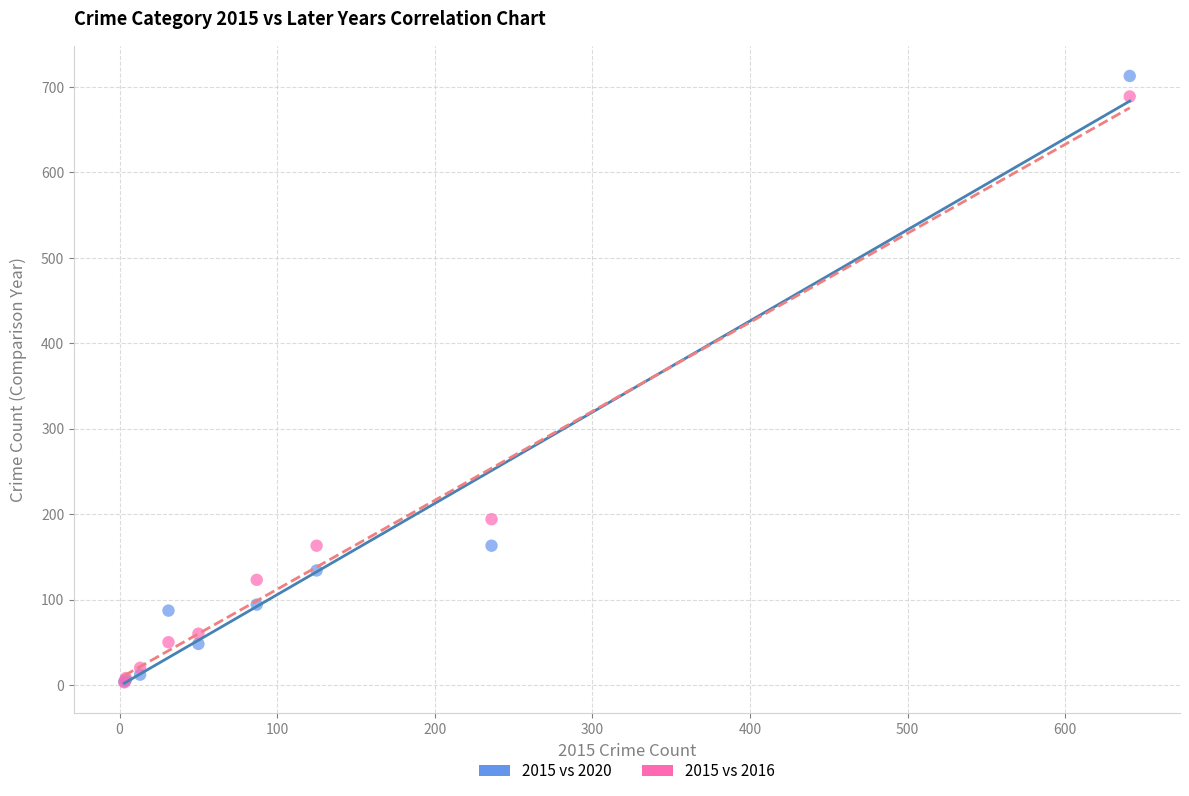

Across all series, what Y value is closest to 358?

194